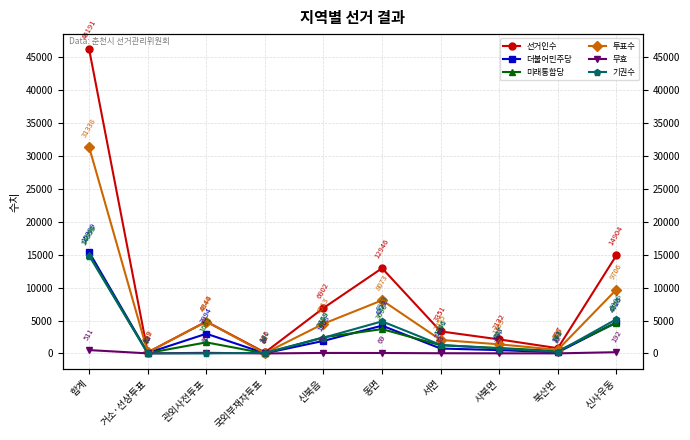

What position from the right is 합계?

10